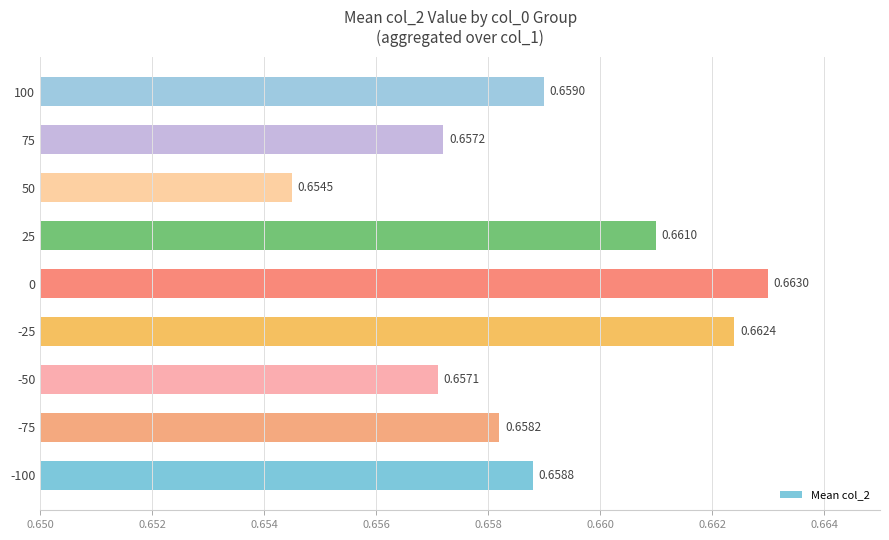

Rank the categories by value from lowest to highest.

50, -50, 75, -75, -100, 100, 25, -25, 0